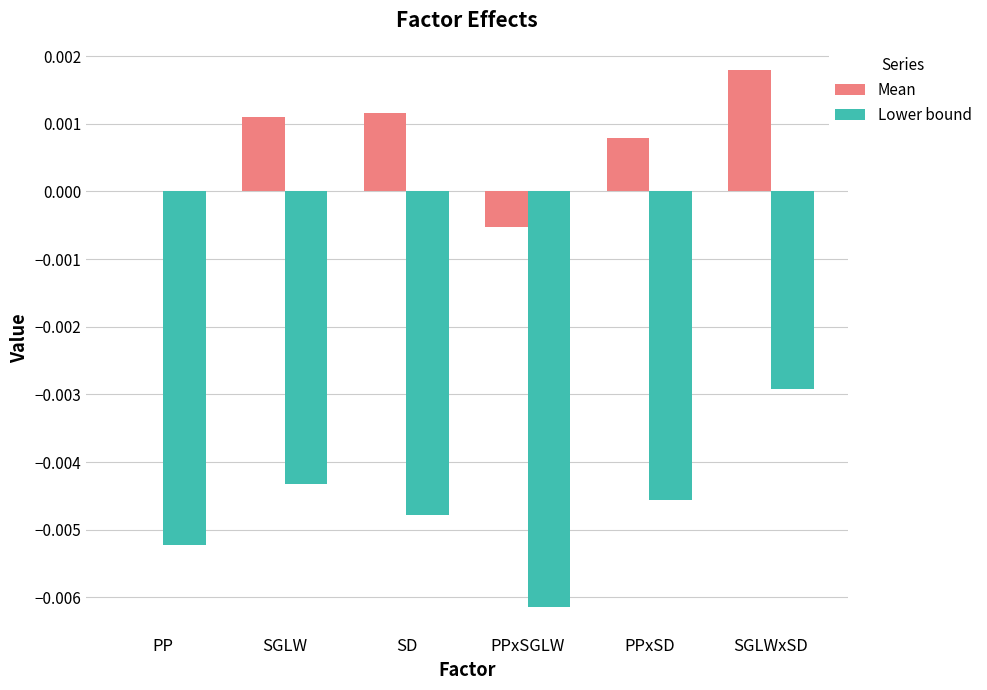

The value of Lower bound at PPxSGLW is -0.0. True or false?

True